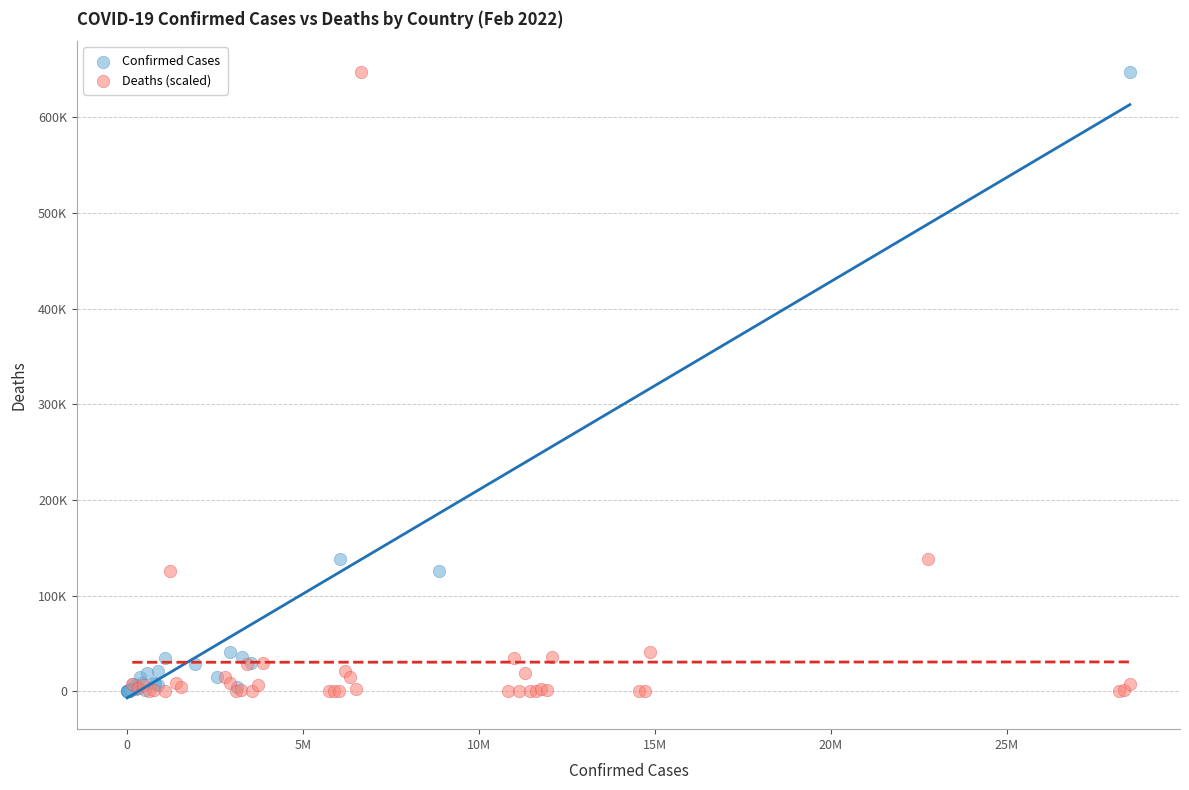

What are all the series names shown in the legend?

Confirmed Cases, Deaths (scaled)